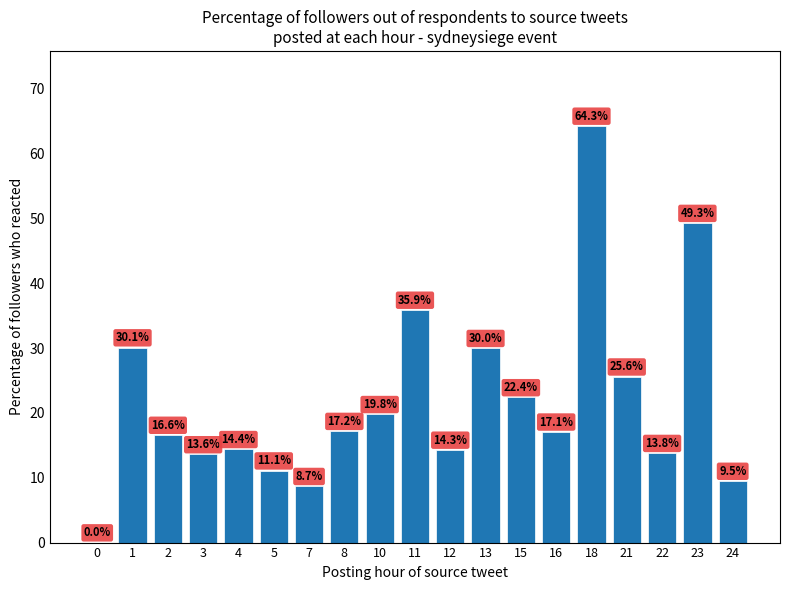

Are the bars horizontal?

No